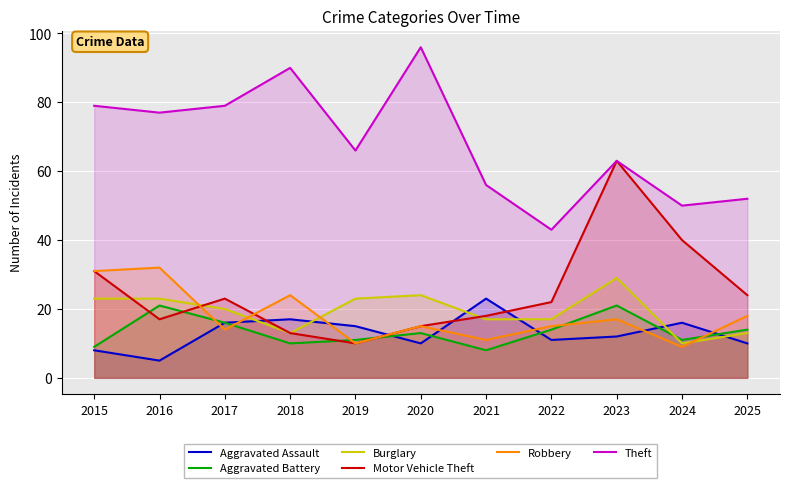

How many values in the Motor Vehicle Theft series exceed 22?

5